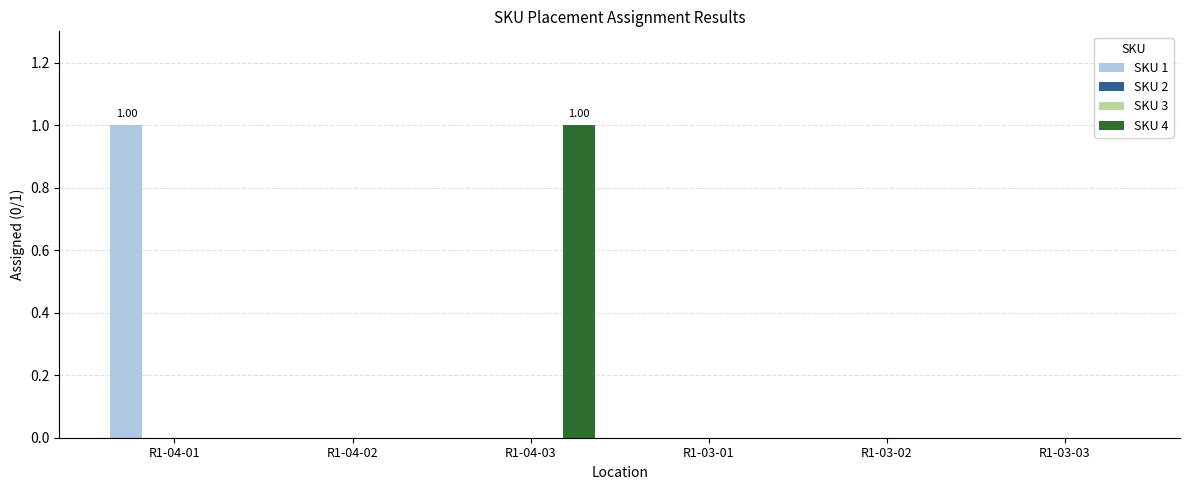

How many SKU 1 values are between 0 and 1?

6